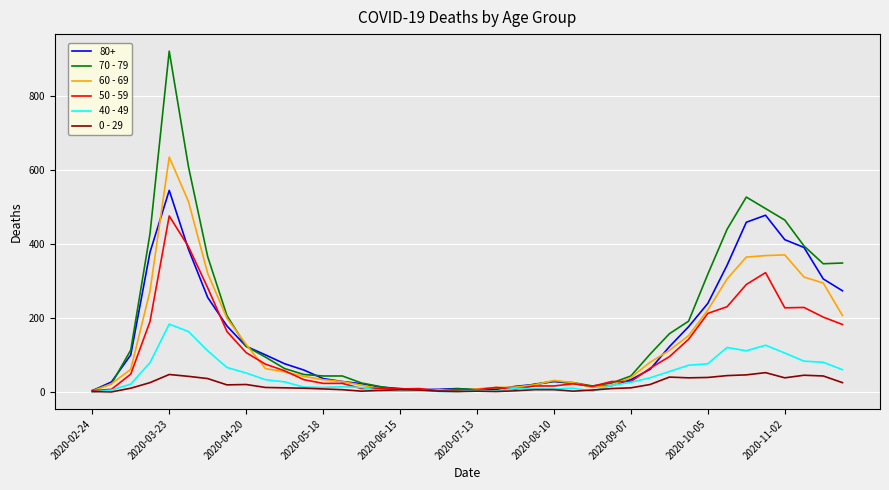

What is the maximum value shown in the chart?

920